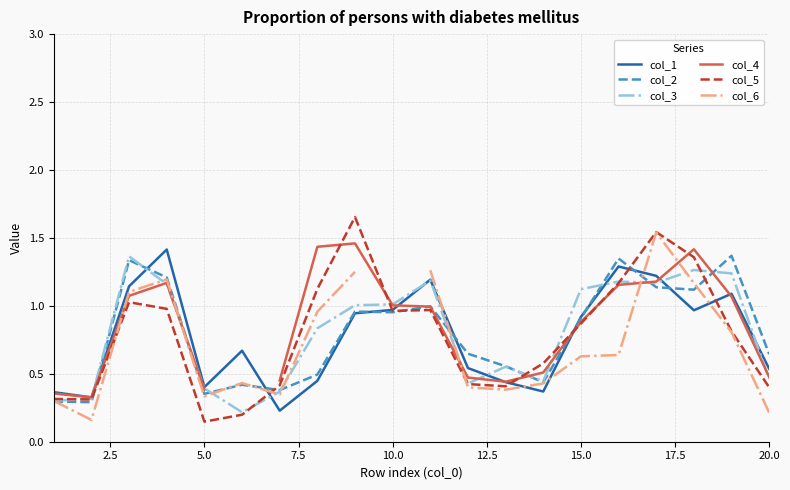

Is it true that col_1 equals 0.4 at 5.0?

True